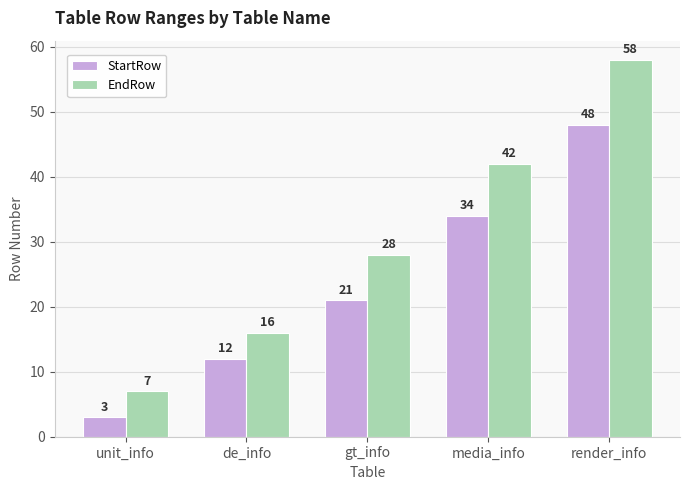

What is the label of the 5th bar from the left?

render_info